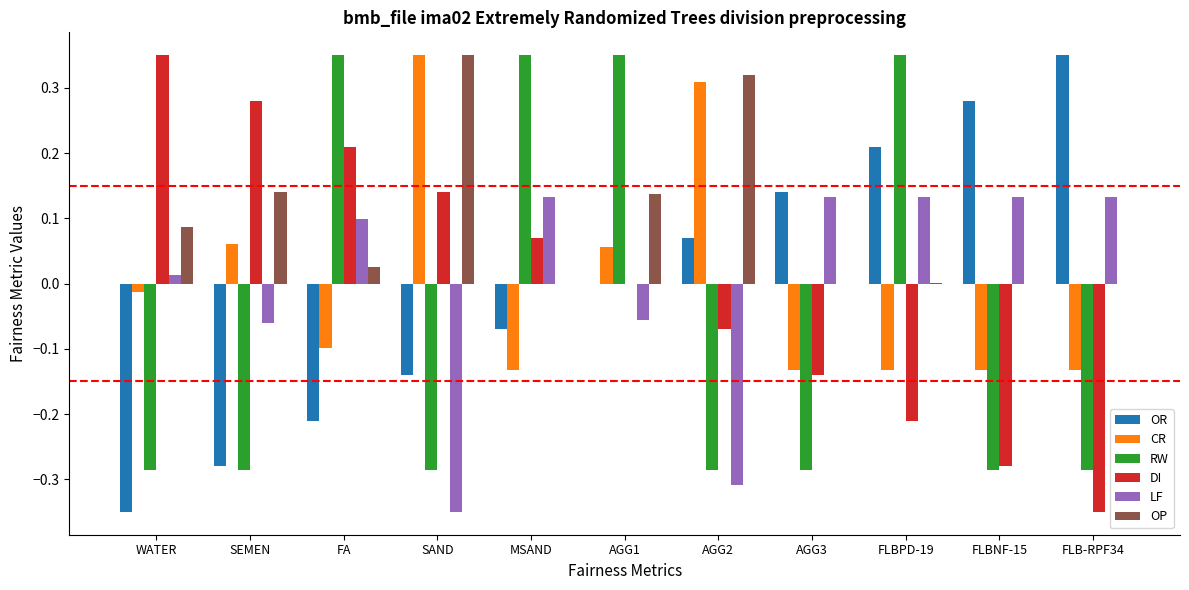

True or false: LF has a value of 0.0 at WATER.

True